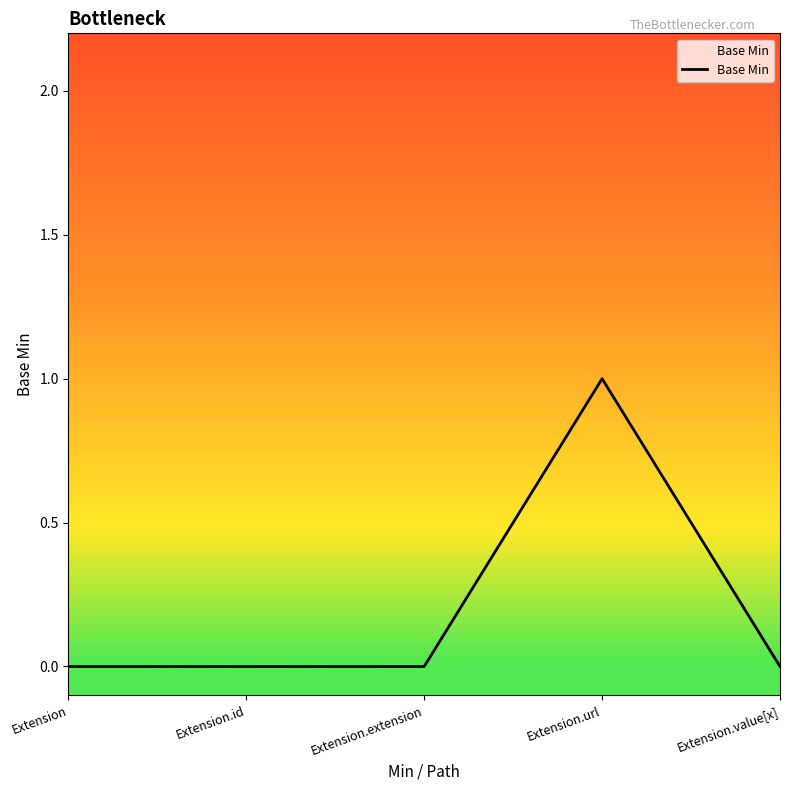

Count the number of categories in the chart.

5